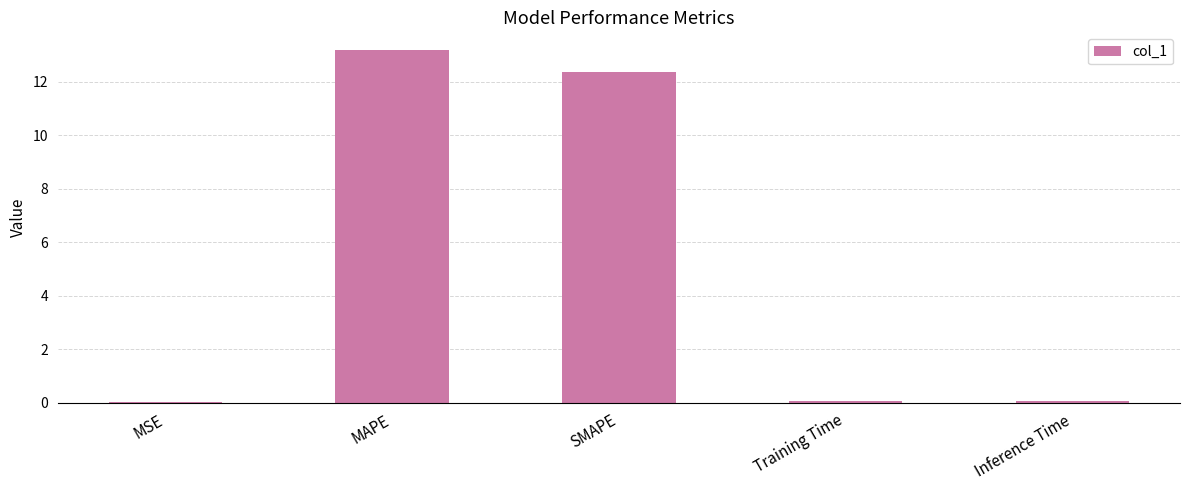

Are the bars horizontal?

No